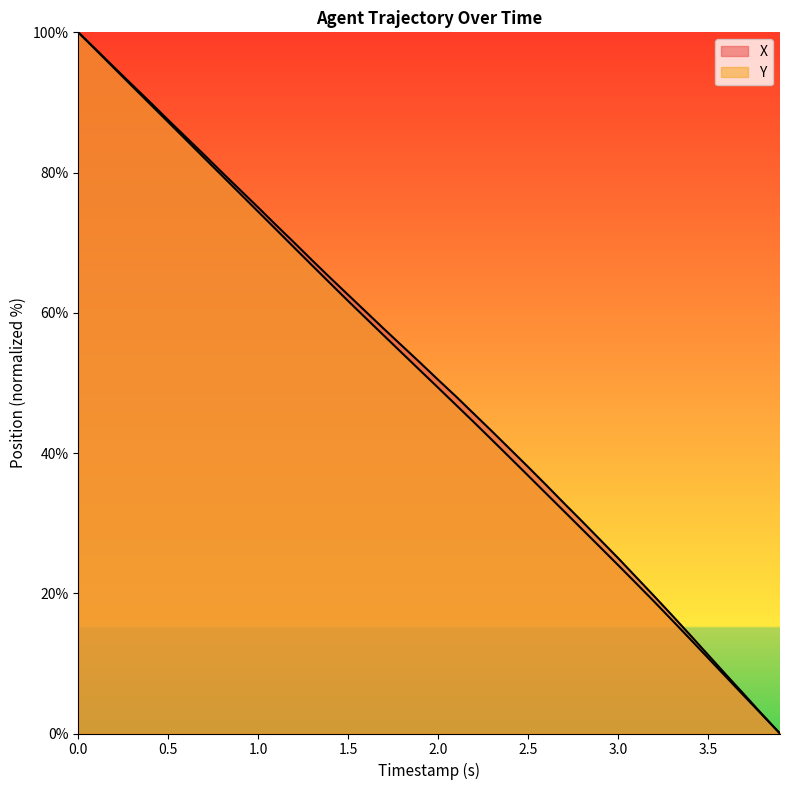

List the labels in order of X value, largest first.

0.0, 0.1, 0.2, 0.3, 0.4, 0.5, 0.6, 0.7, 0.8, 0.9, 1.0, 1.1, 1.2, 1.3, 1.4, 1.5, 1.6, 1.7, 1.8, 1.9, 2.0, 2.1, 2.2, 2.3, 2.4, 2.5, 2.6, 2.7, 2.8, 2.9, 3.0, 3.1, 3.2, 3.3, 3.4, 3.5, 3.6, 3.7, 3.8, 3.9